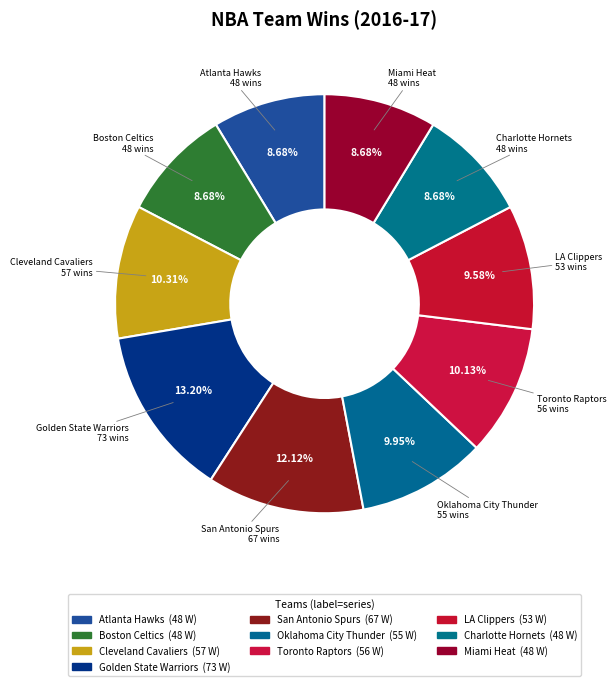

Do Atlanta Hawks and Toronto Raptors together represent more than half of the pie?

No